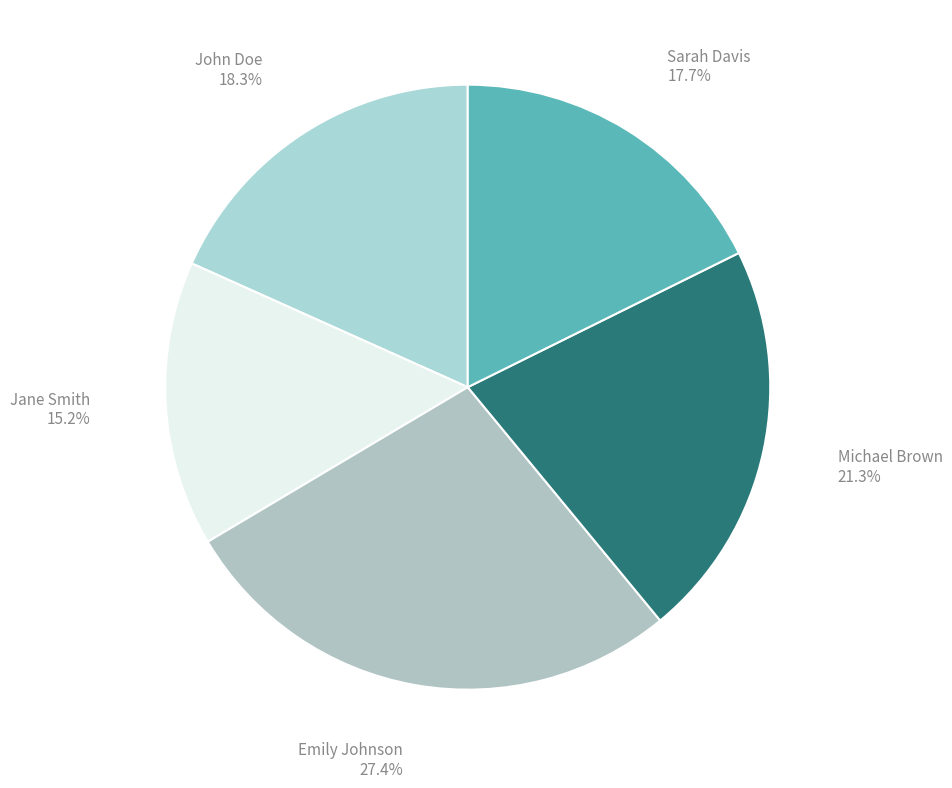

Approximately how many times larger is the value at John Doe compared to Michael Brown?

0.9